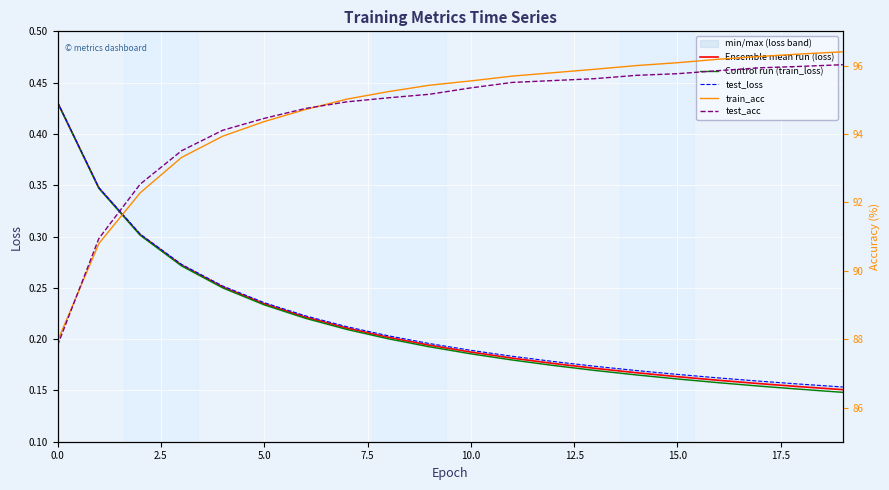

The Ensemble mean run (loss) series shows 0.1 at 13. True or false?

False